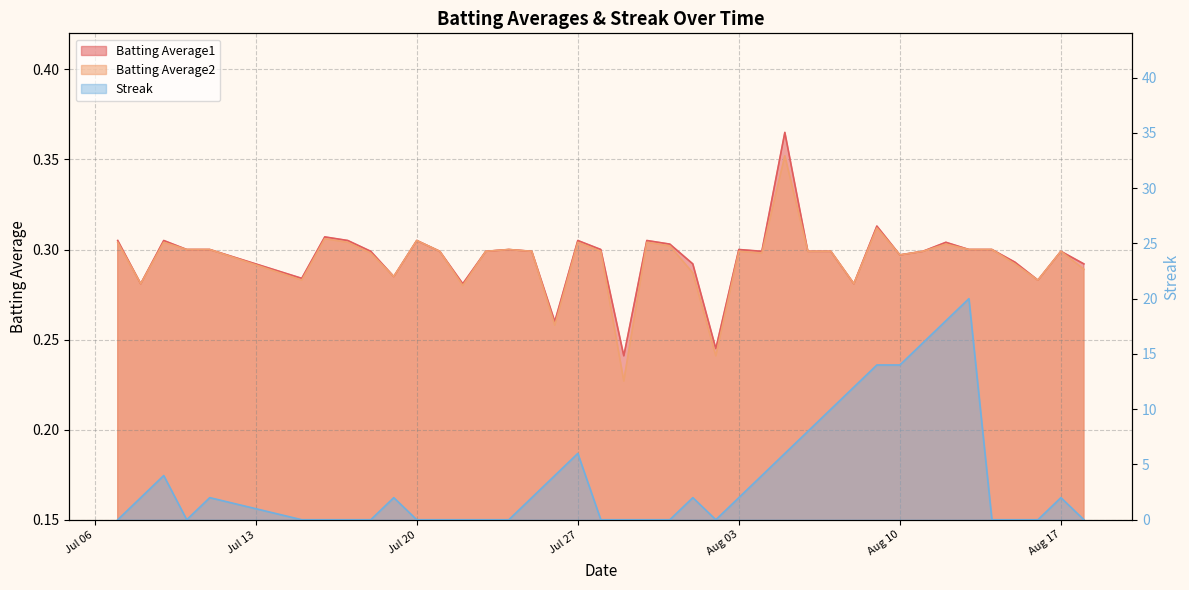

Is it true that Batting Average2 equals 0.4 at 39?

False